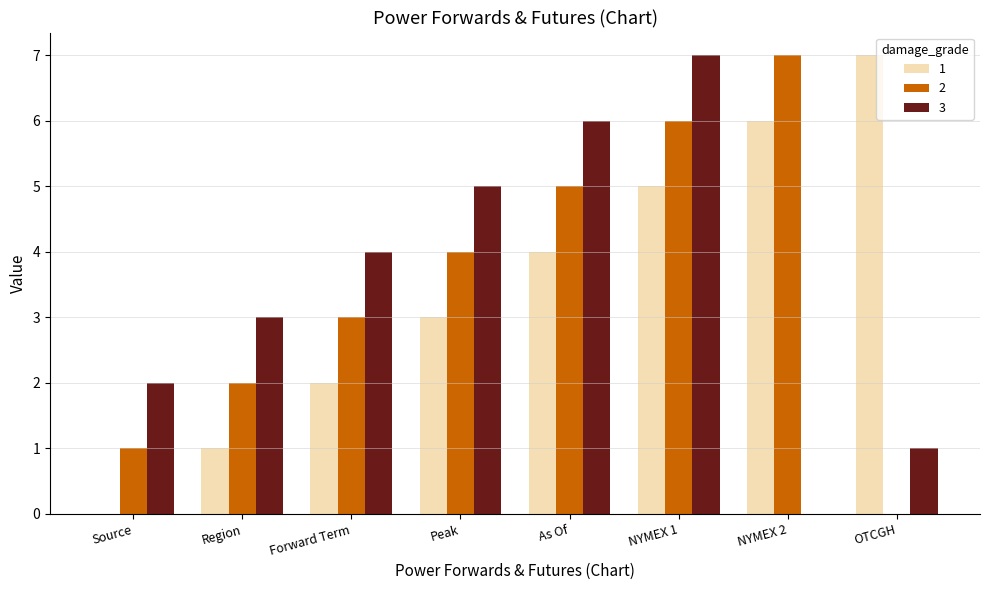

What is the spread (max minus min) of values at Peak?

2